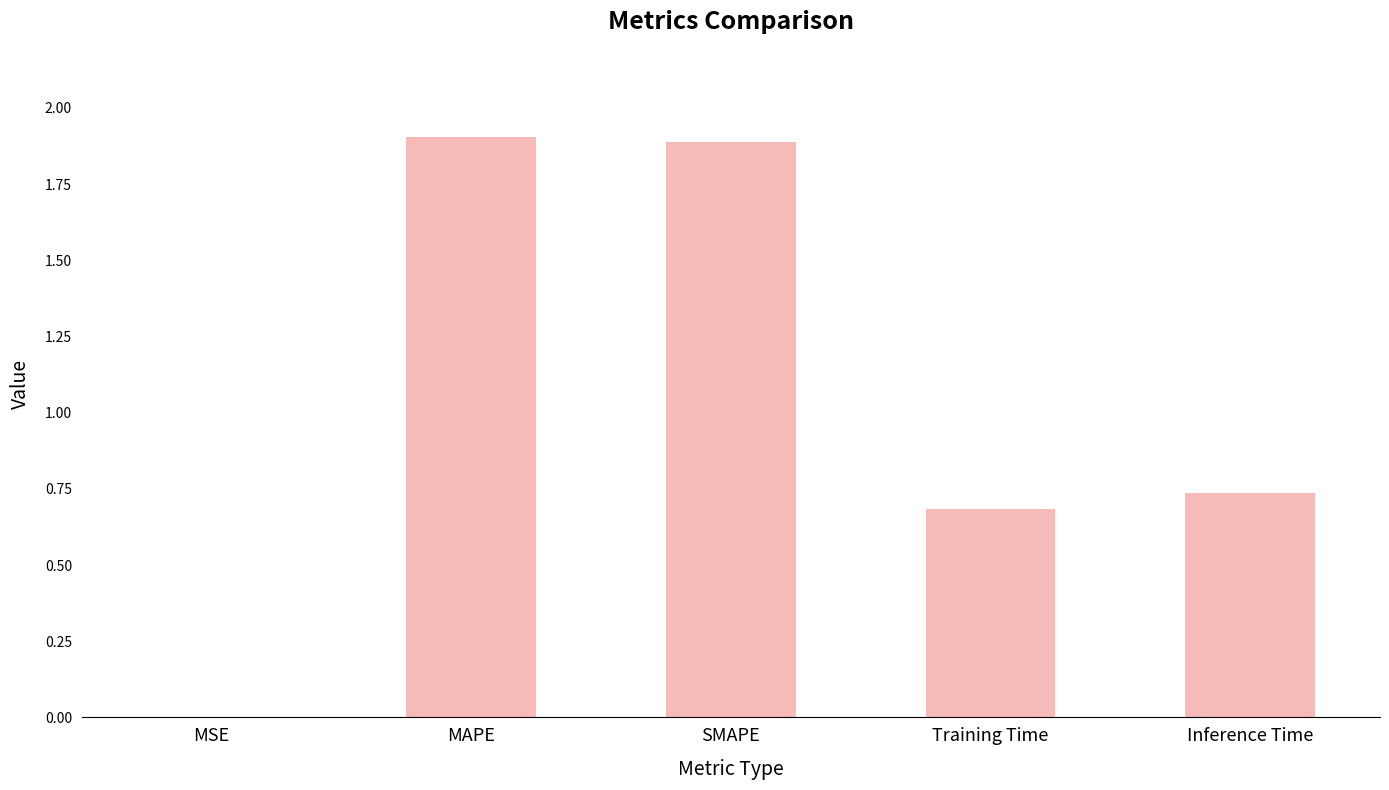

Where is the data nearest to the value 0?

MSE